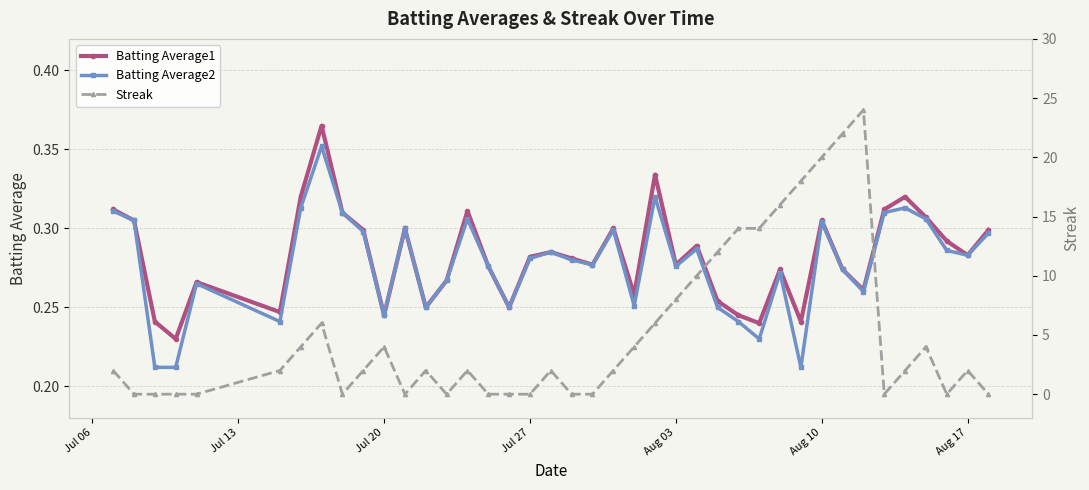

What is the average value of the Batting Average1 series?

0.3